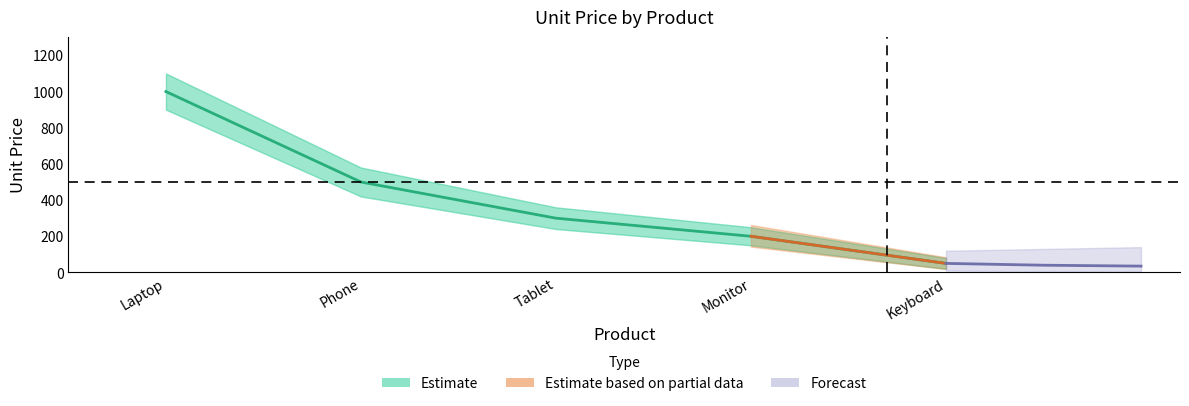

List the labels in order of value, largest first.

Laptop, Phone, Tablet, Monitor, Keyboard